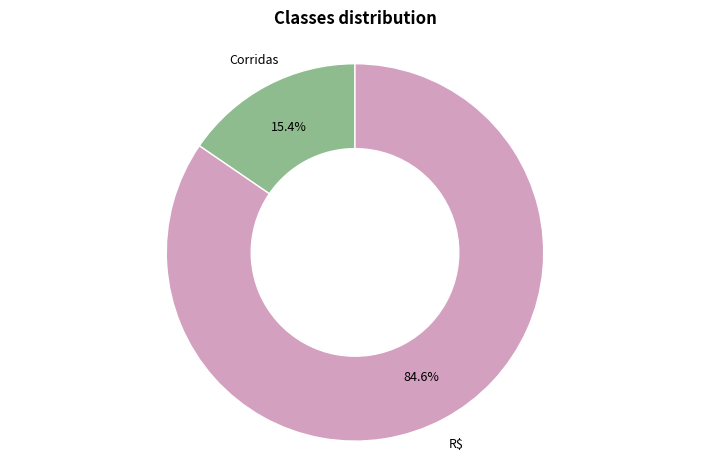

Is there a majority slice in this chart?

Yes